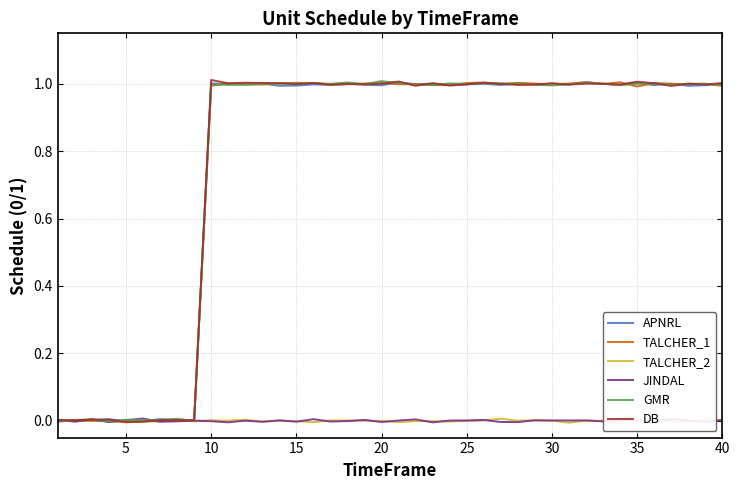

Does the chart have visible grid lines?

Yes